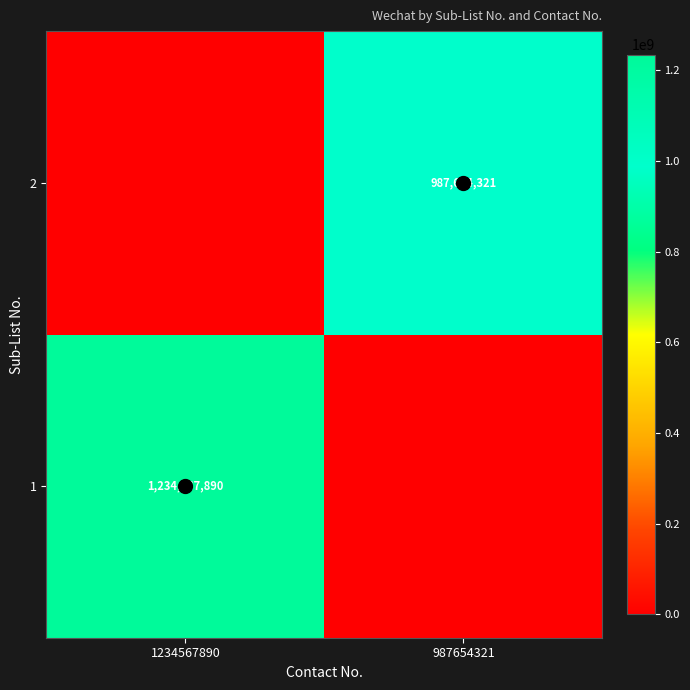

What is the sum of the 1 values at 1234567890 and 987654321?

1234567890